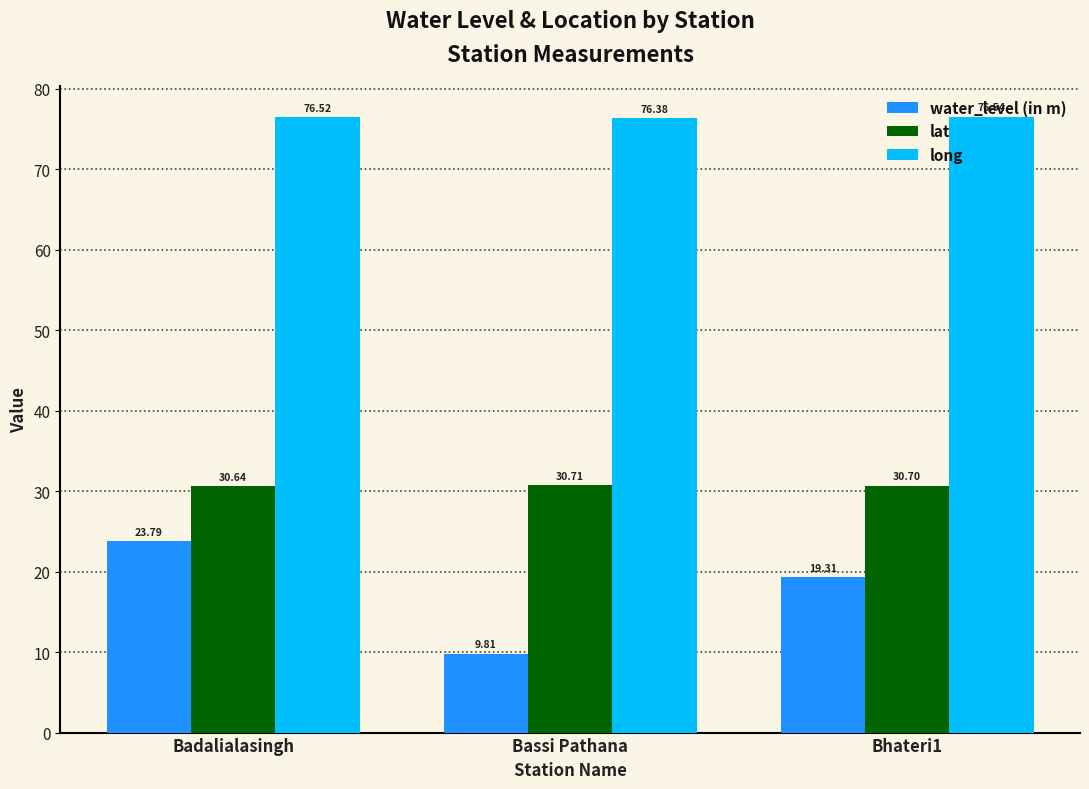

What is the smallest value displayed?

9.8